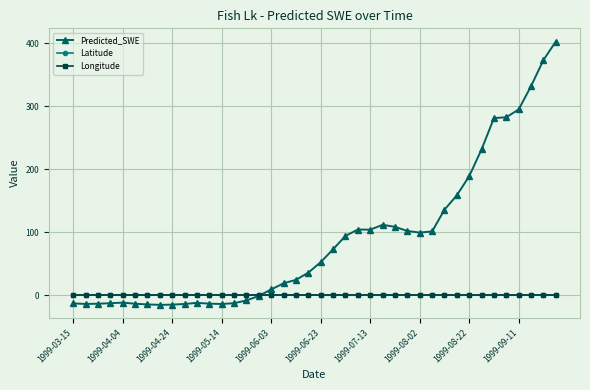

What is the maximum value shown in the chart?

403.1